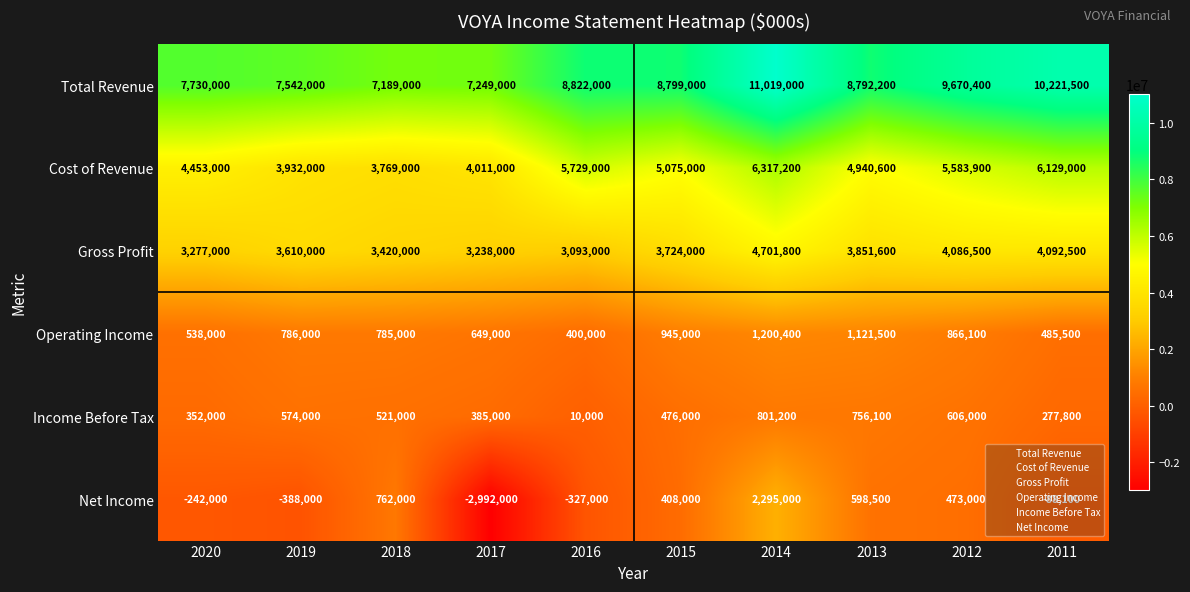

At which category is the sum across all series the highest?

2014